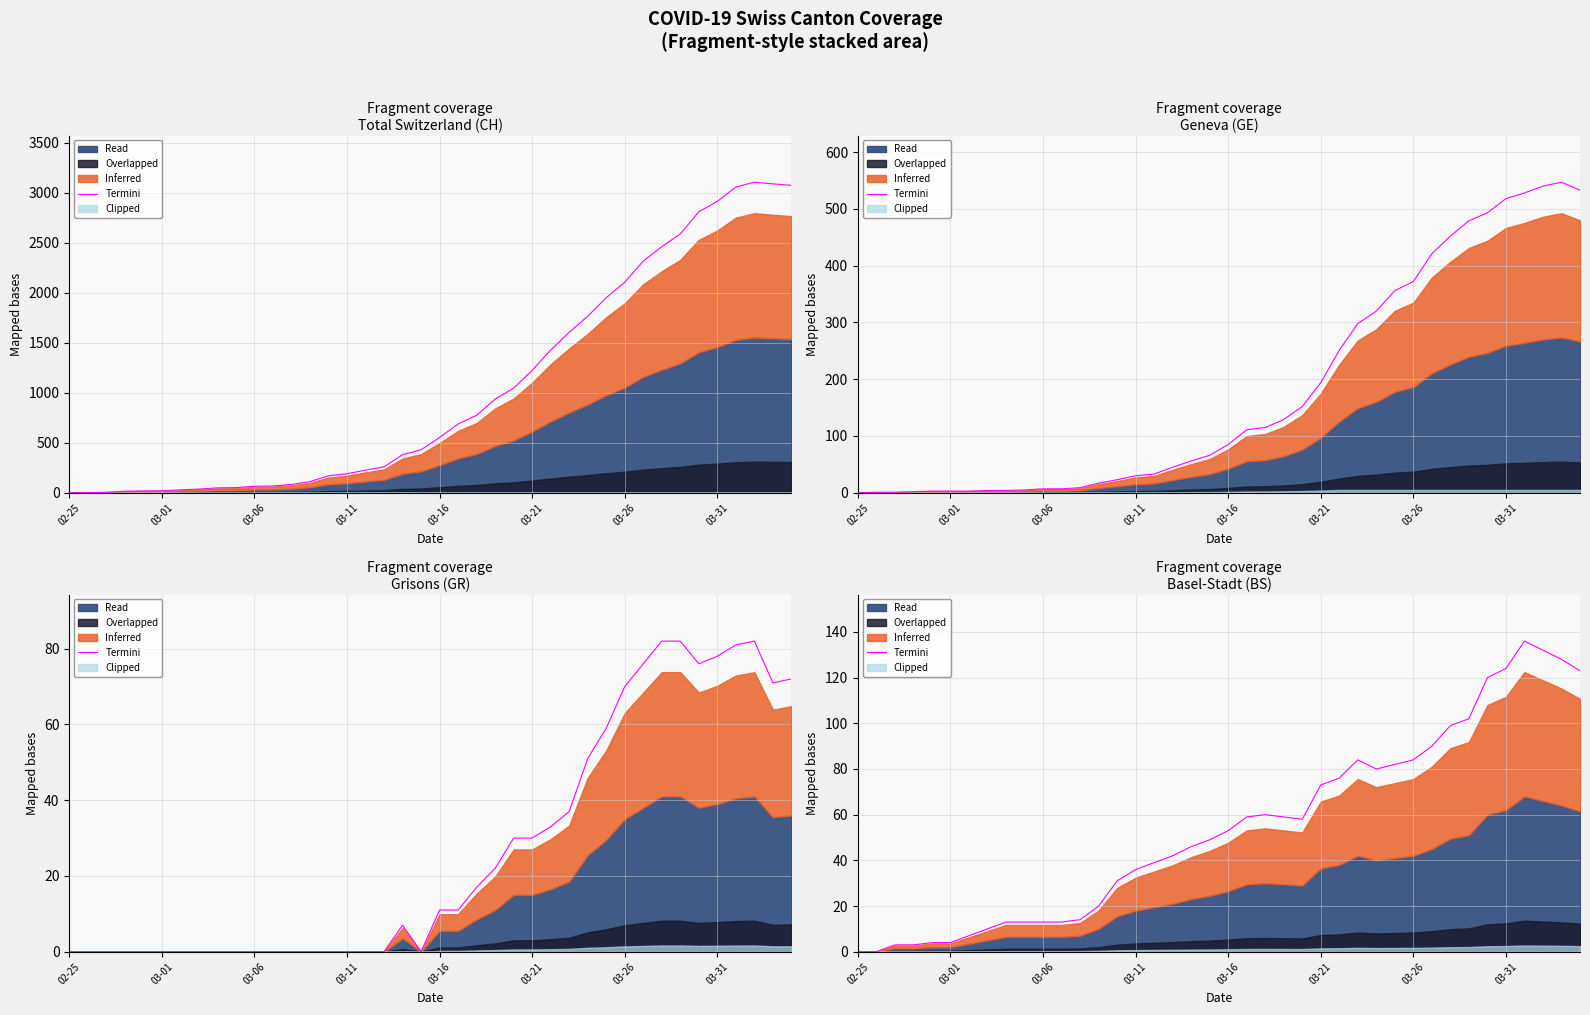

How many values exceed 53?

19